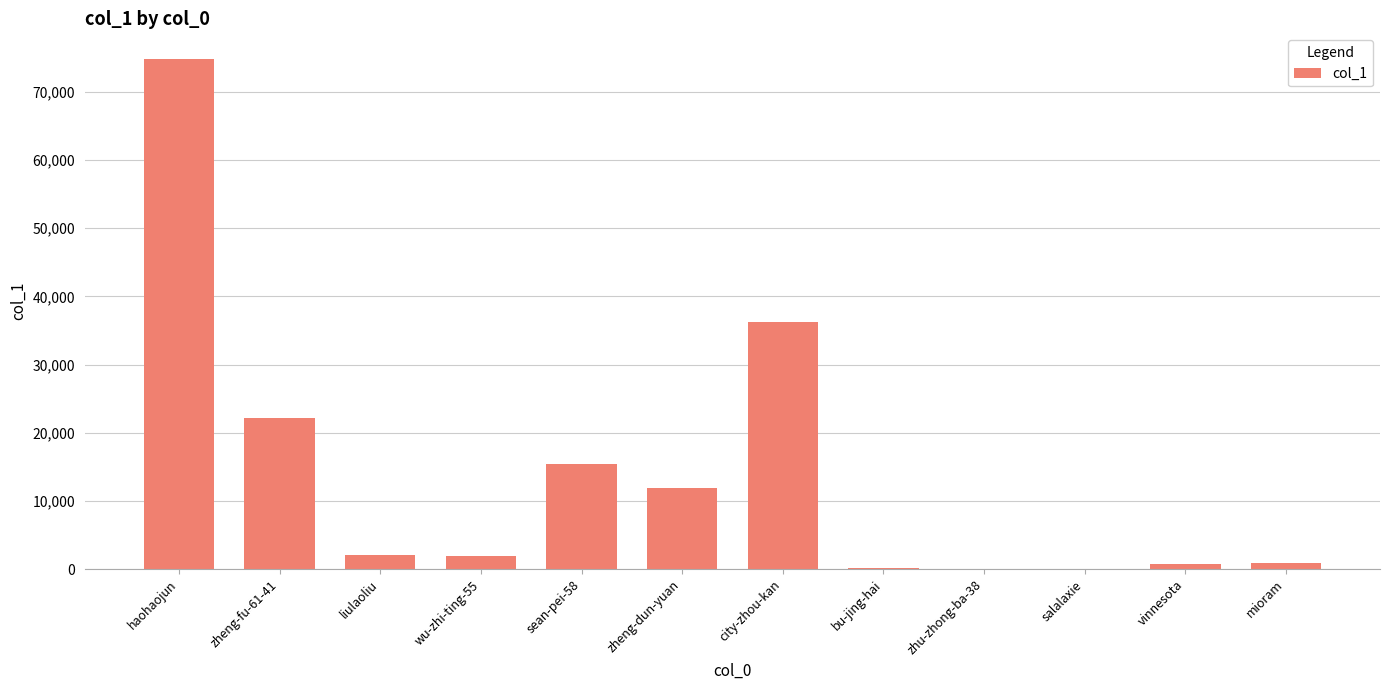

The chart shows a value of 2131 at liulaoliu. True or false?

True